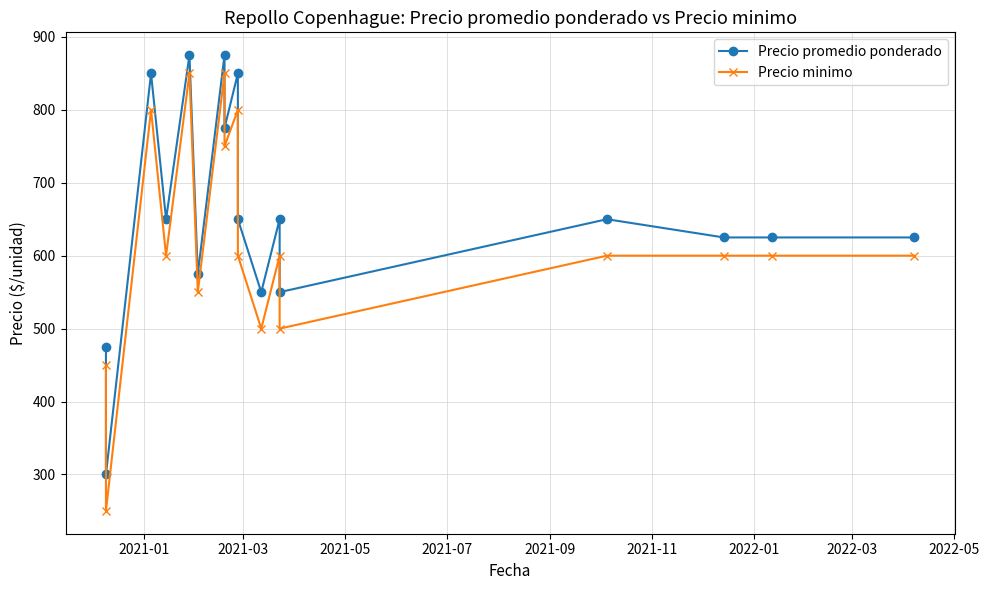

What is the value of the Precio minimo point at the 12th from the left?

600